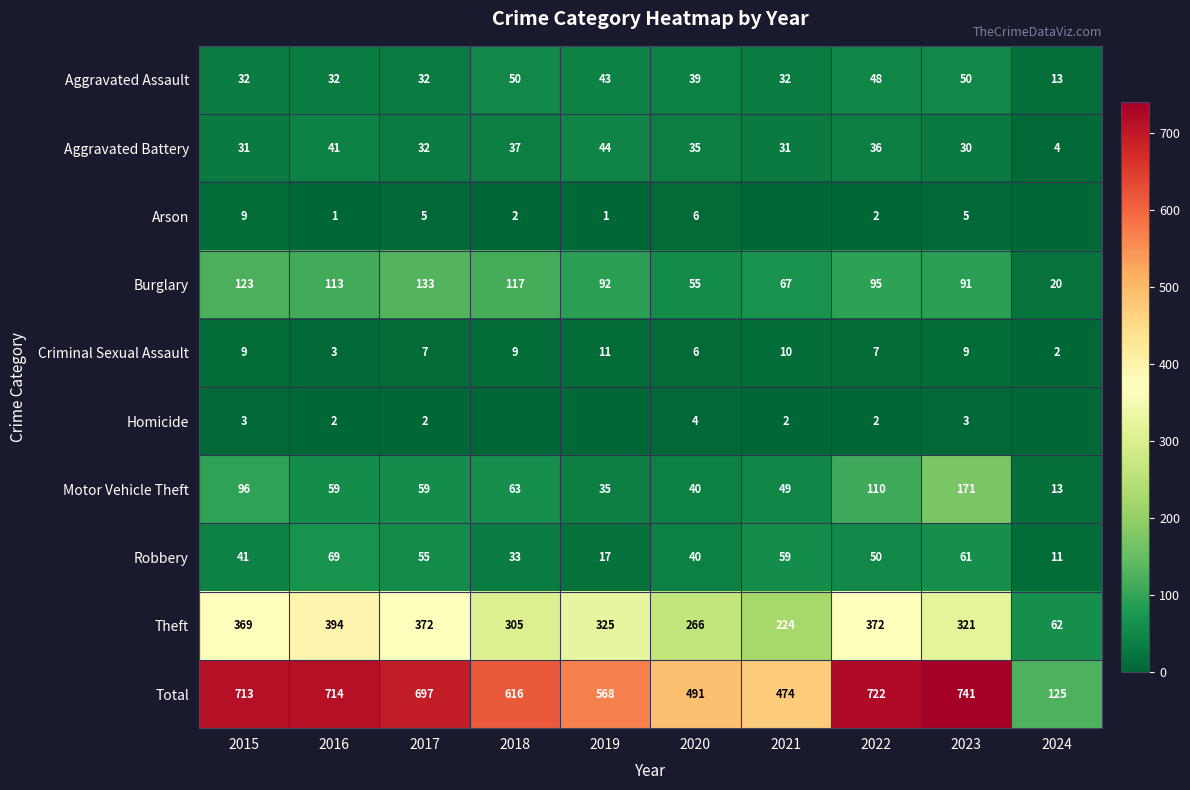

List the labels in order of Burglary value, largest first.

2017, 2015, 2018, 2016, 2022, 2019, 2023, 2021, 2020, 2024